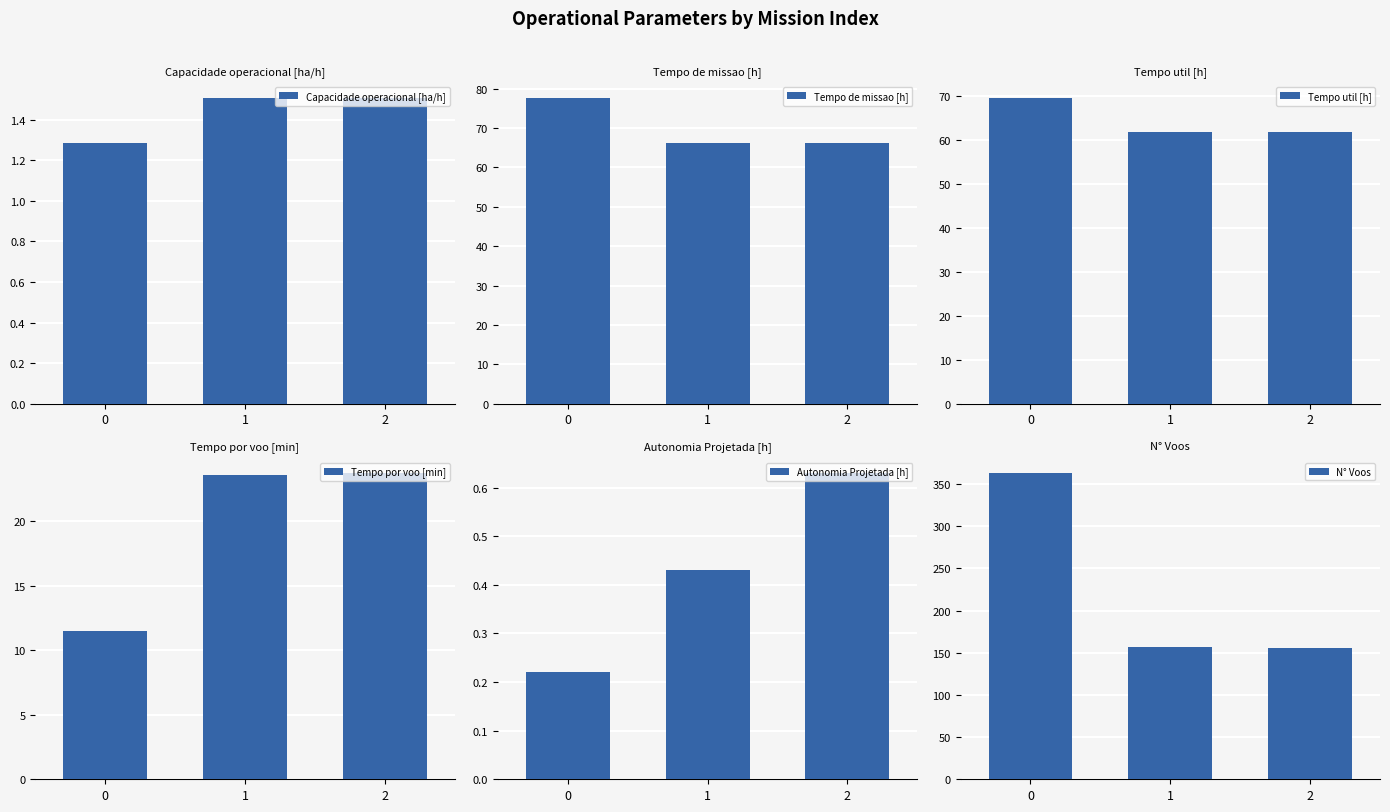

How many groups of bars are there?

3